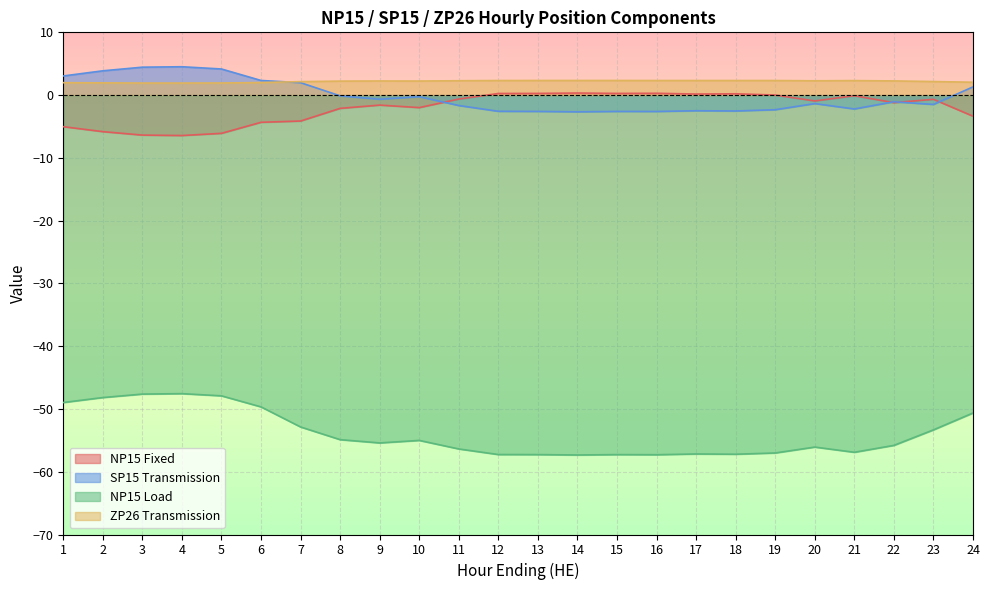

What is the difference between the maximum and minimum values in the NP15 Fixed series?

6.8